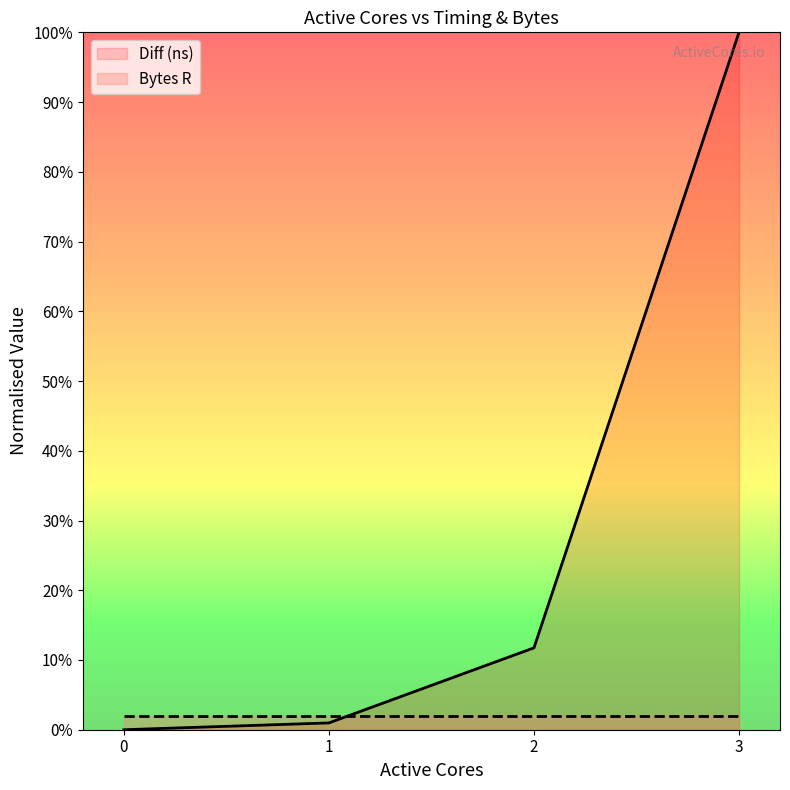

The Bytes R series shows 0.0 at 2. True or false?

False